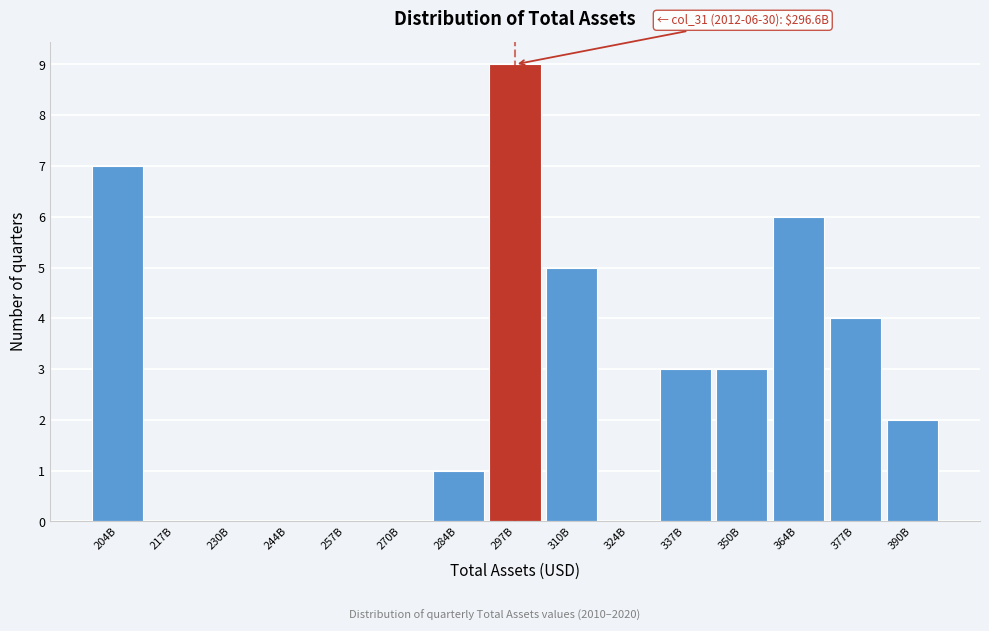

Reading left to right, transcribe all the data shown in this chart.

204B=7	217B=0	230B=0	244B=0	257B=0	270B=0	284B=1	297B=9	310B=5	324B=0	337B=3	350B=3	364B=6	377B=4	390B=2